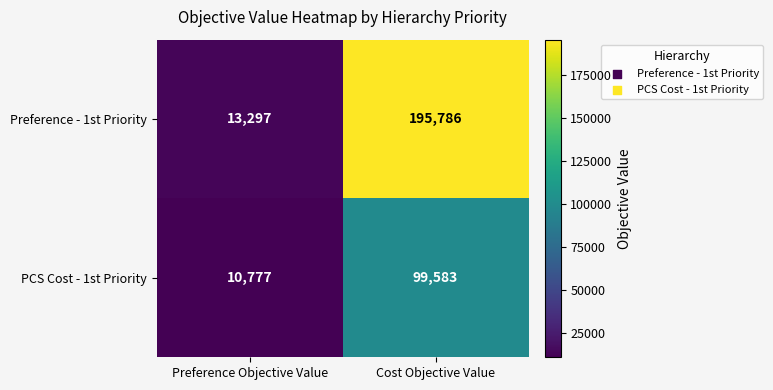

What is the minimum value for PCS Cost - 1st Priority?

10777